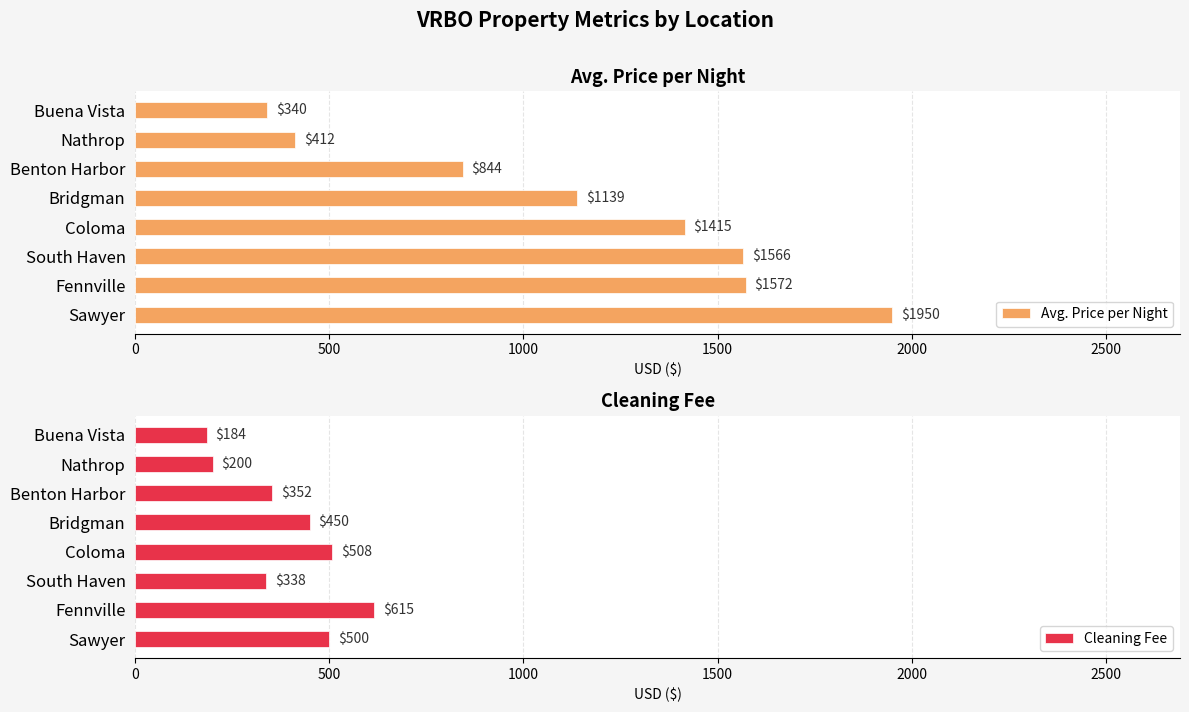

The value of Avg. Price per Night at Benton Harbor is 843.5. True or false?

True